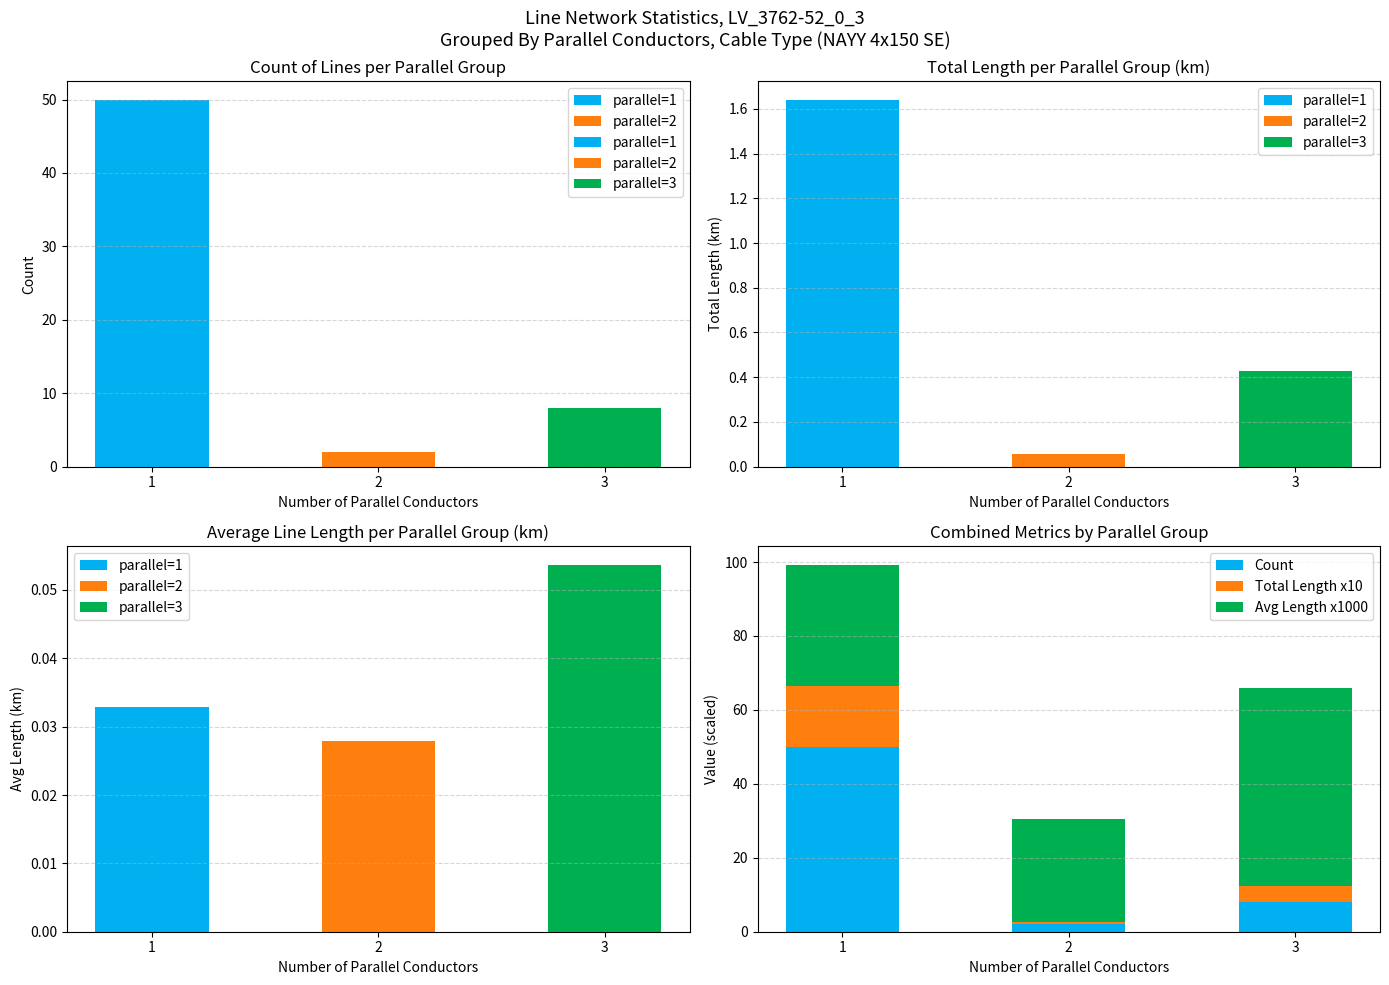

Between 1 and 2, which is larger?

1